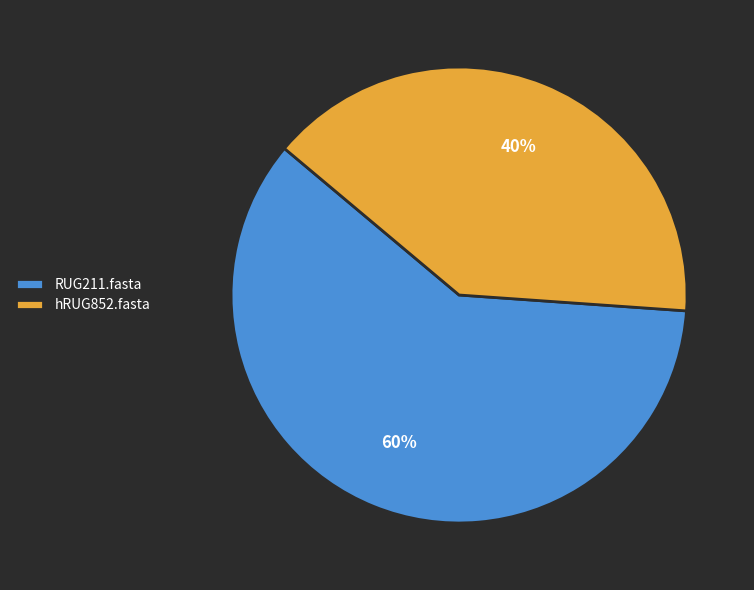

To the nearest percent, what is the average slice percentage?

50%